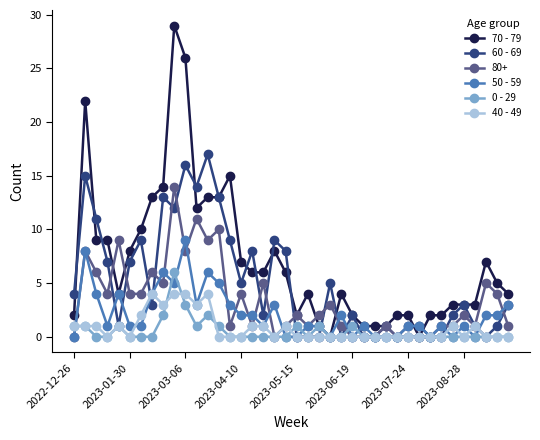

True or false: 0 - 29 has more than 0 interior local peaks.

True